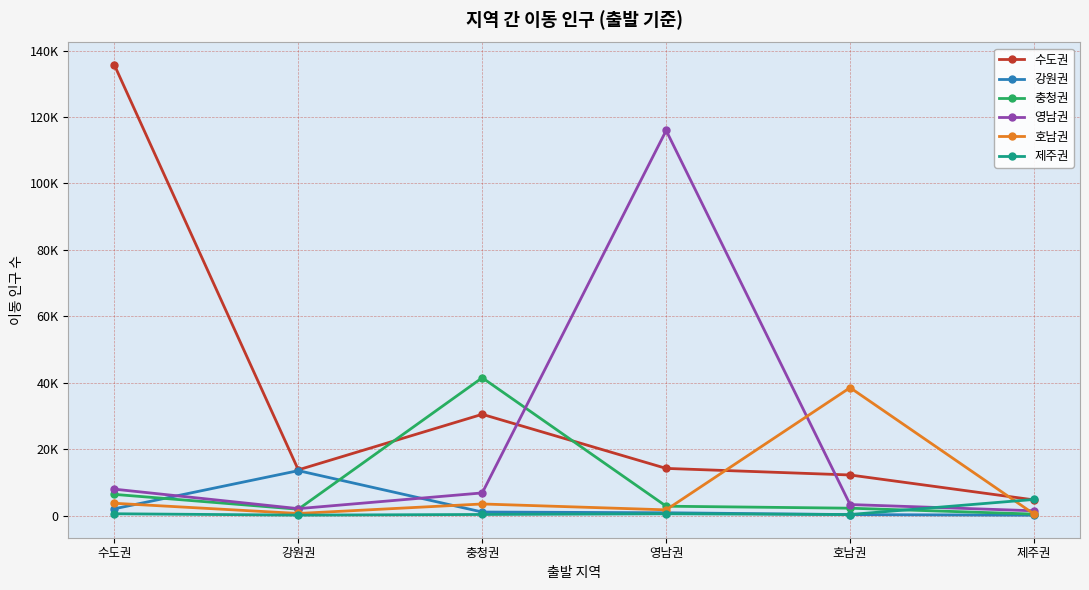

Does the chart have visible grid lines?

Yes